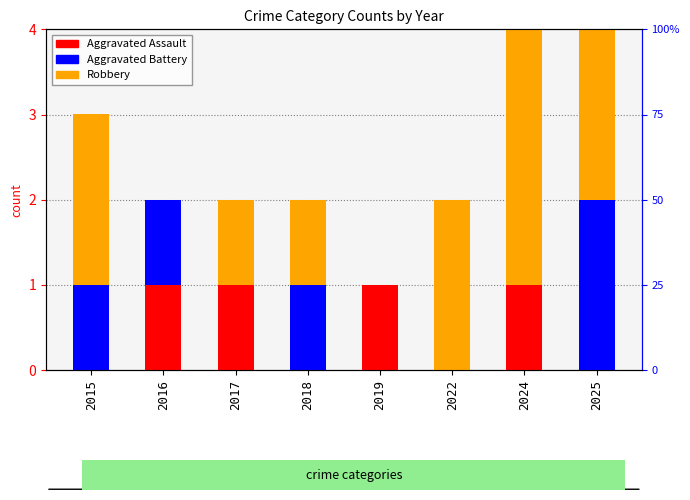

At 2016, list the series in order from largest to smallest.

Aggravated Assault, Aggravated Battery, Robbery